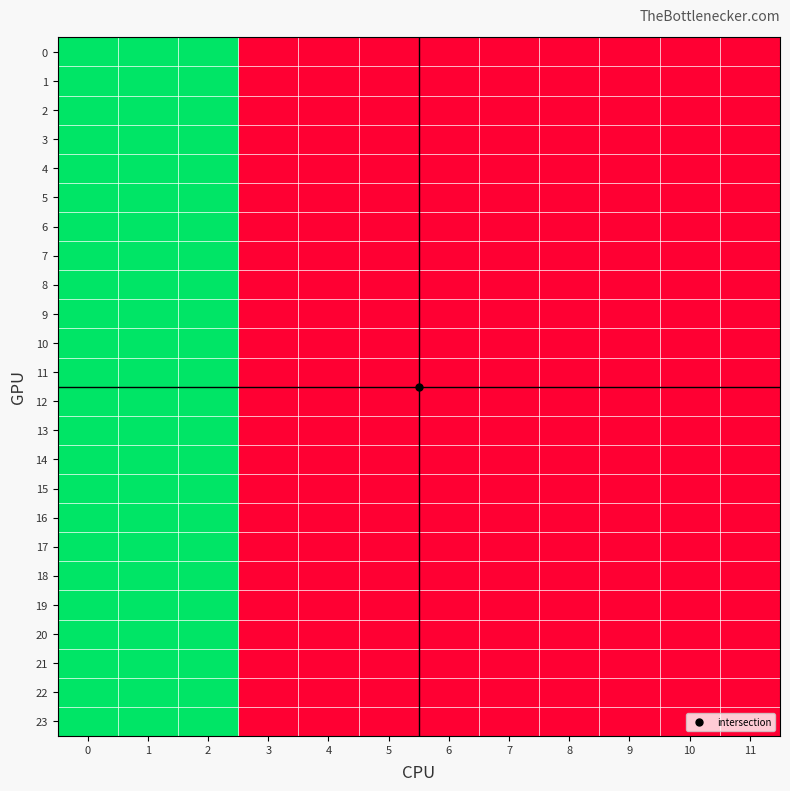

List the series in order of their peak value, highest first.

0, 1, 2, 3, 4, 5, 6, 7, 8, 9, 10, 11, 12, 13, 14, 15, 16, 17, 18, 19, 20, 21, 22, 23